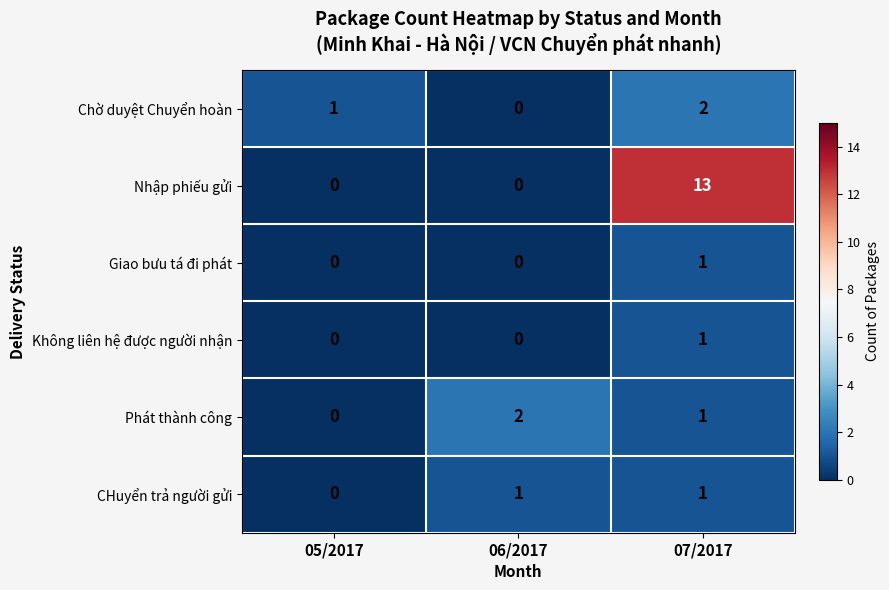

What is the difference between the highest and lowest values at 06/2017?

2